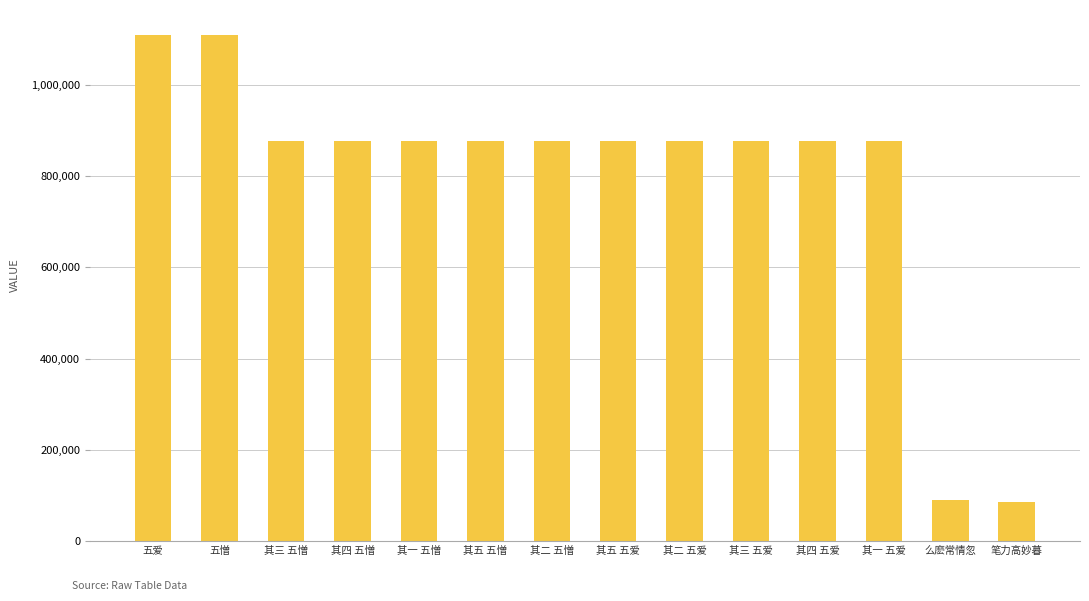

Read the value at 五爱, to the nearest 10.

1108420